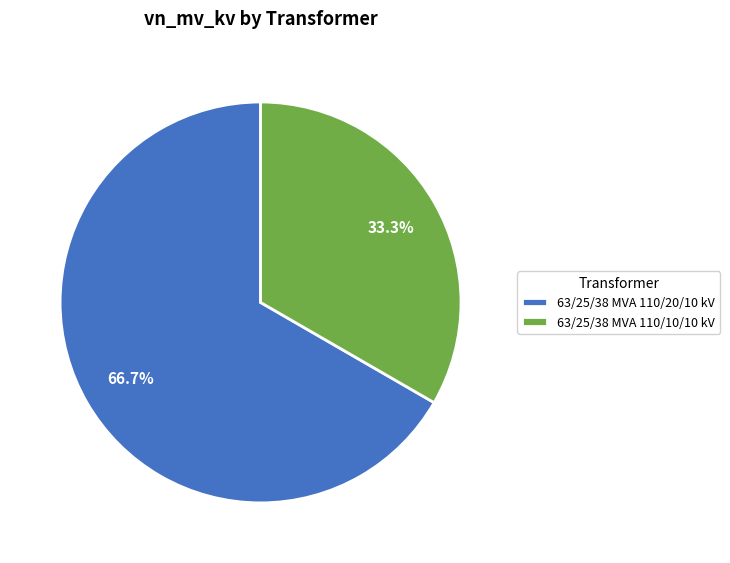

Approximately how many times larger is the value at 63/25/38 MVA 110/20/10 kV compared to 63/25/38 MVA 110/10/10 kV?

2.0